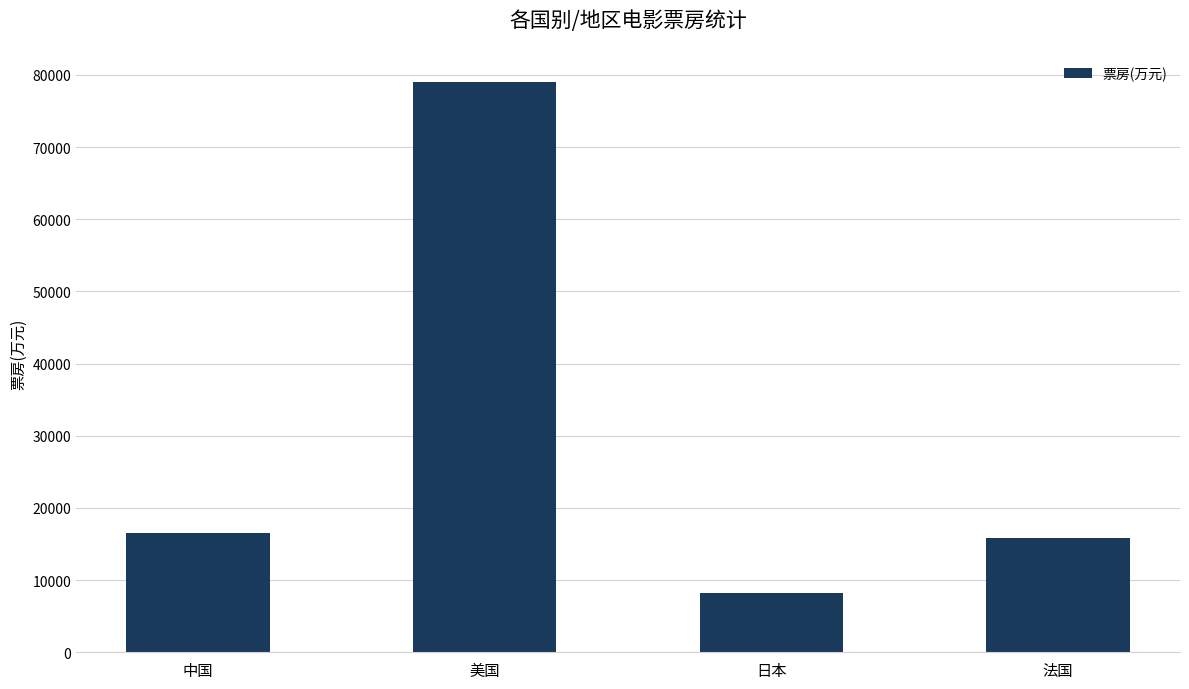

What is the sum of all values?

119444